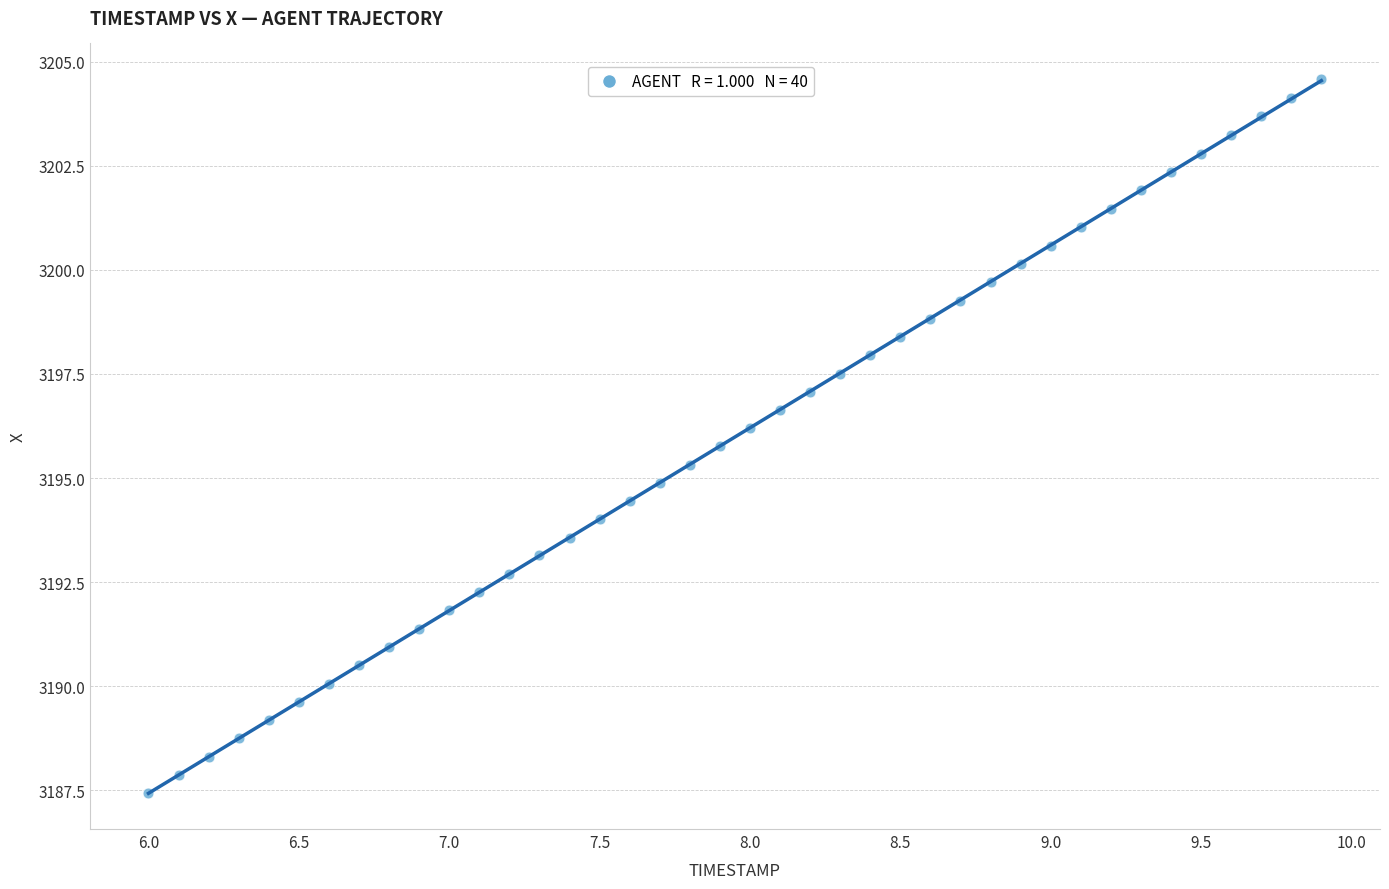

What is the range of X values (max minus min)?

3.9